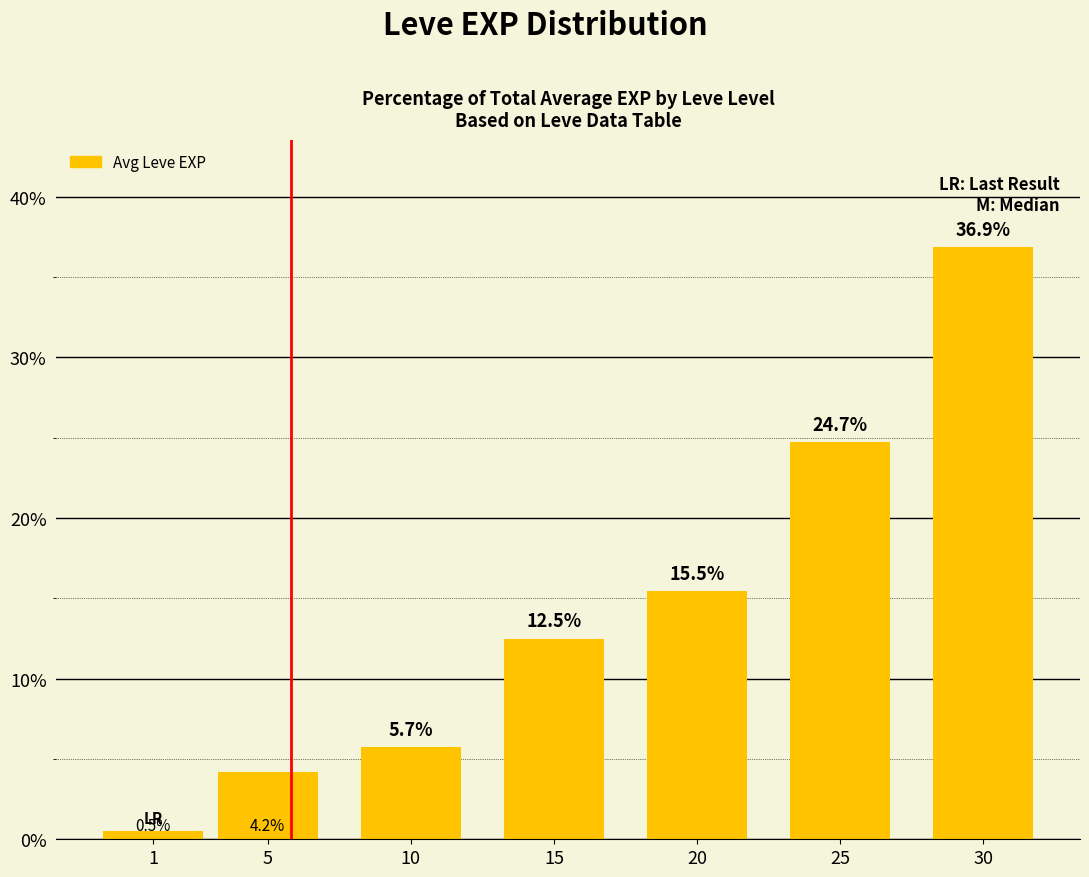

Reading left to right, transcribe all the data shown in this chart.

0.5	4.2	5.7	12.5	15.5	24.7	36.9